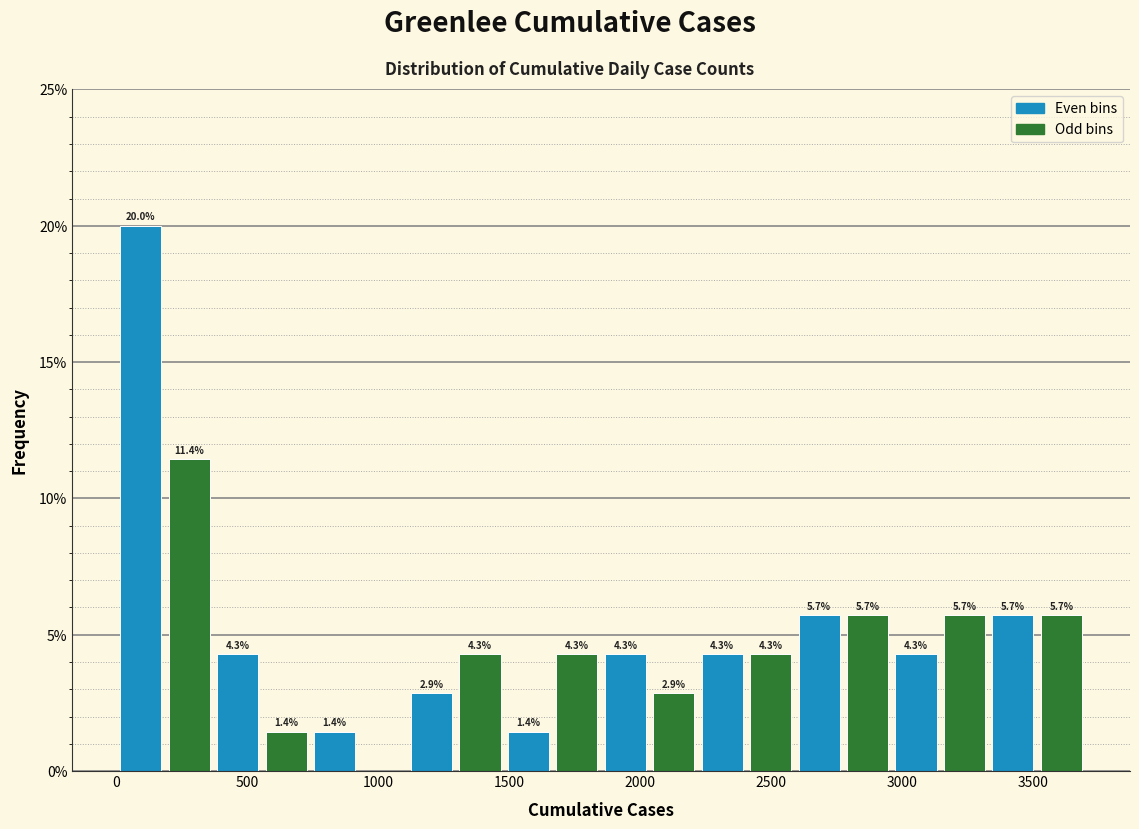

Read against the x-axis, roughly where is the centre of the tallest bar?

100